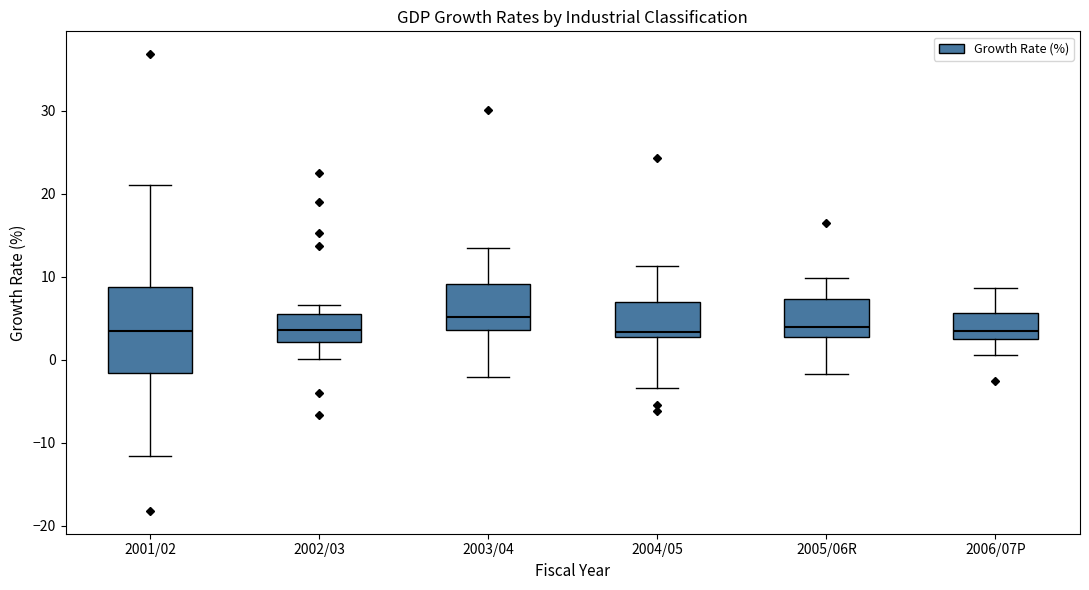

Which box is the tallest, from its lower edge to its upper edge?

2001/02